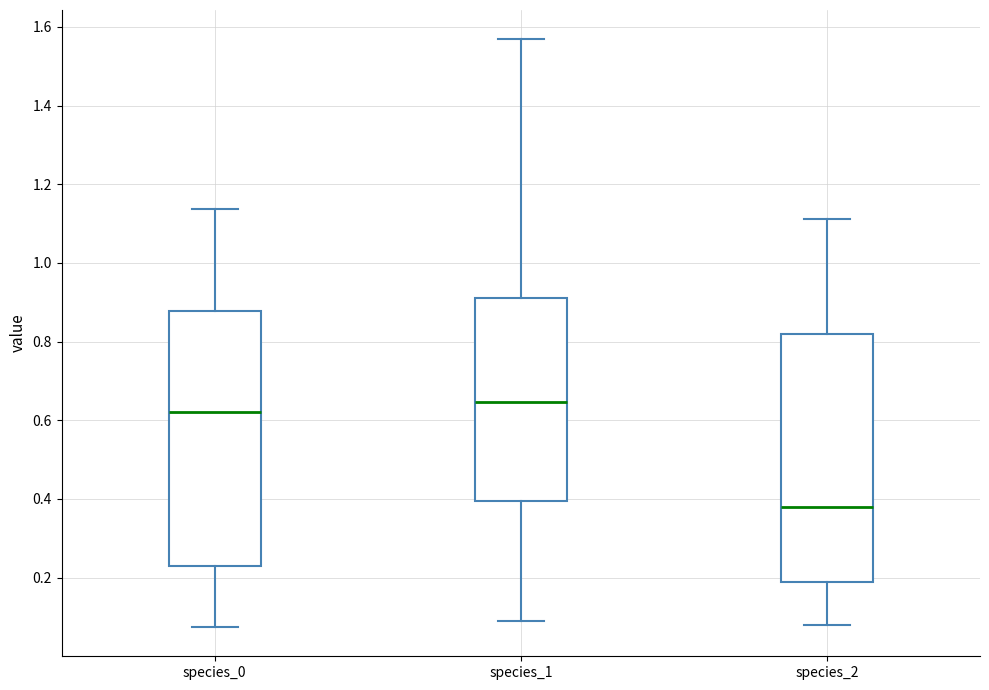

Reading left to right, transcribe this box plot: for each box, give where its median line is, the range the box spans, and where its two whiskers end, as read against the y-axis. The values are not printed on the chart, so give them approximately, as read against the axis.

species_0: median 0.62, box 0.22 to 0.88, whiskers 0.08 to 1.14
species_1: median 0.64, box 0.40 to 0.92, whiskers 0.10 to 1.56
species_2: median 0.38, box 0.18 to 0.82, whiskers 0.08 to 1.12